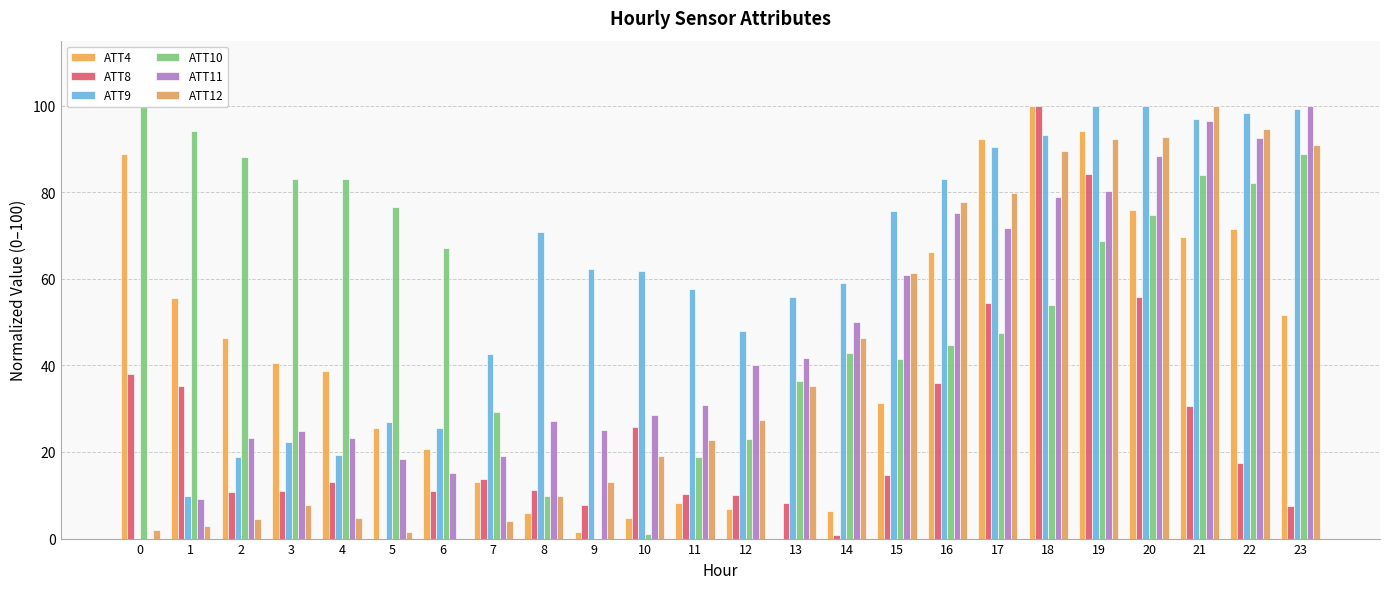

Does the chart contain stacked bars?

No